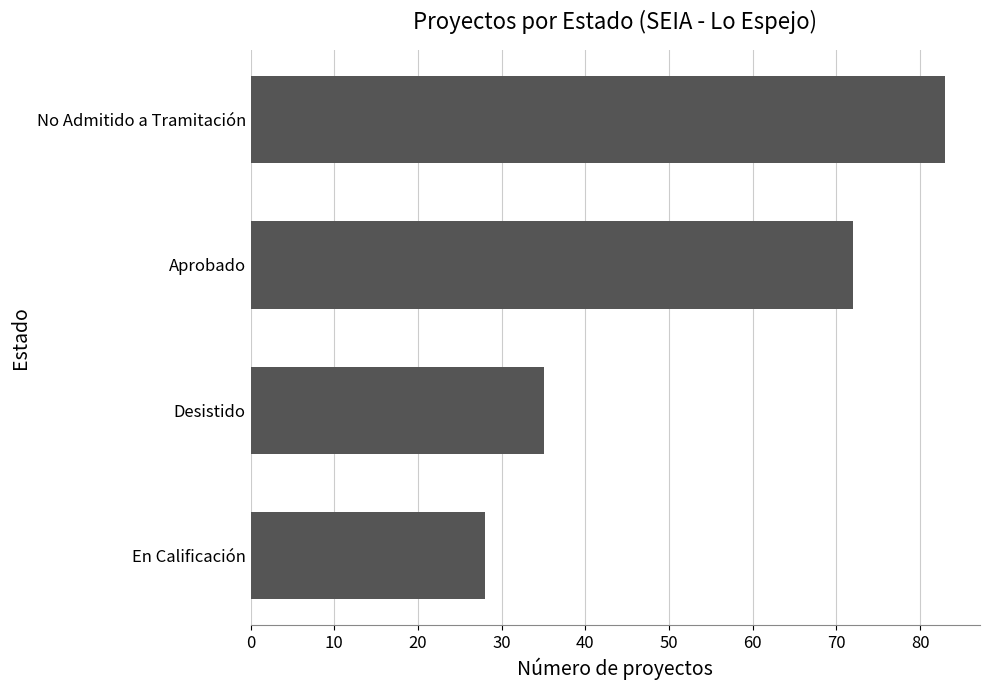

Rank the categories by value from lowest to highest.

En Calificación, Desistido, Aprobado, No Admitido a Tramitación